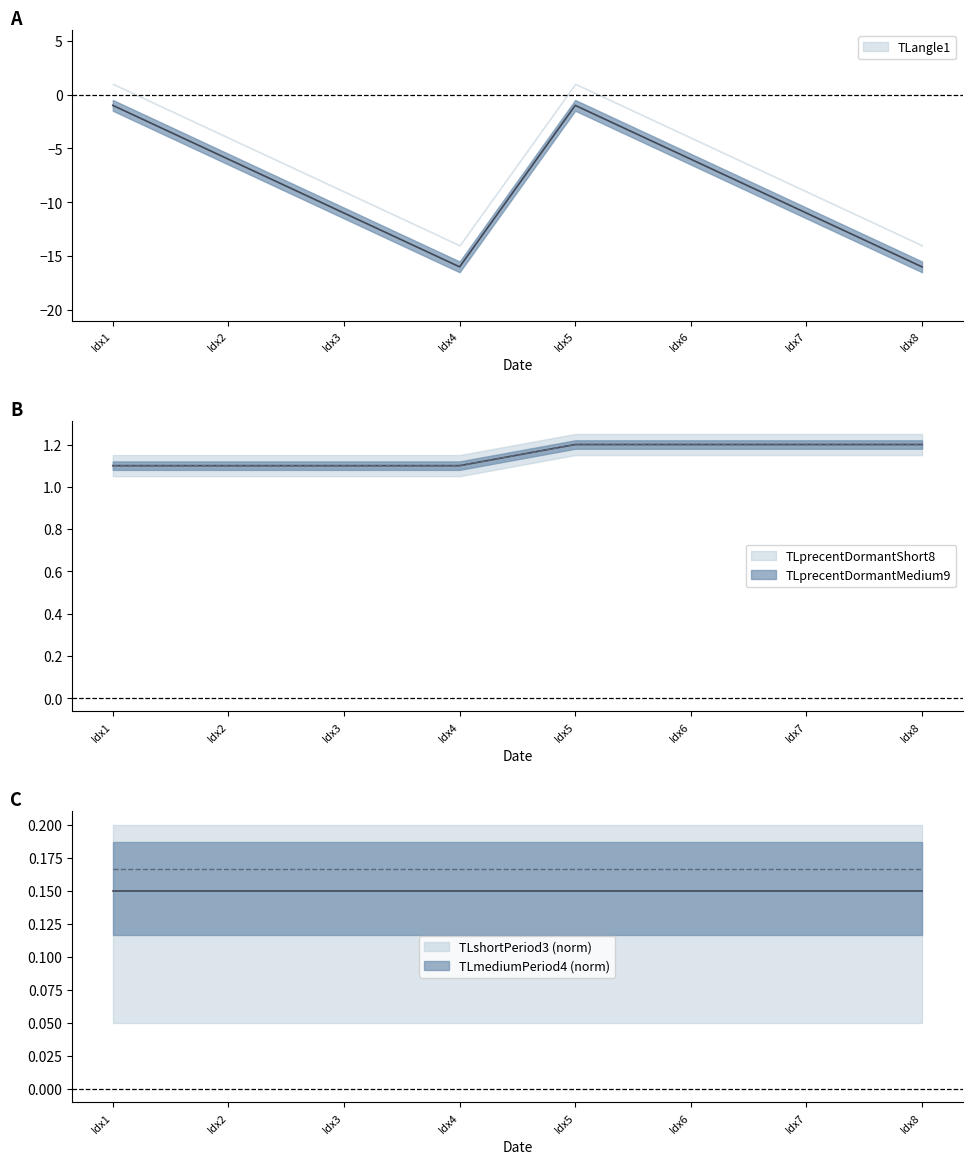

True or false: TLprecentDormantMedium9 and TLprecentDormantShort8 intersect in this chart.

False